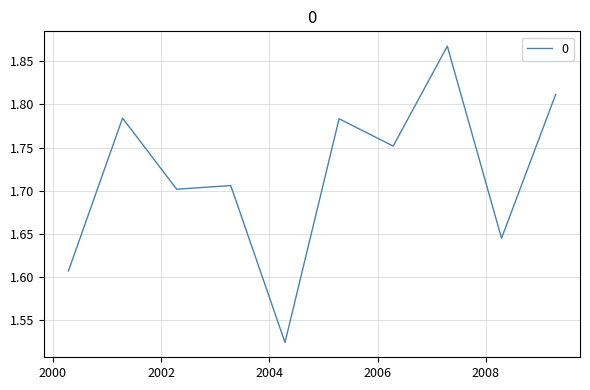

What is the value of the 5th point from the left?

1.5